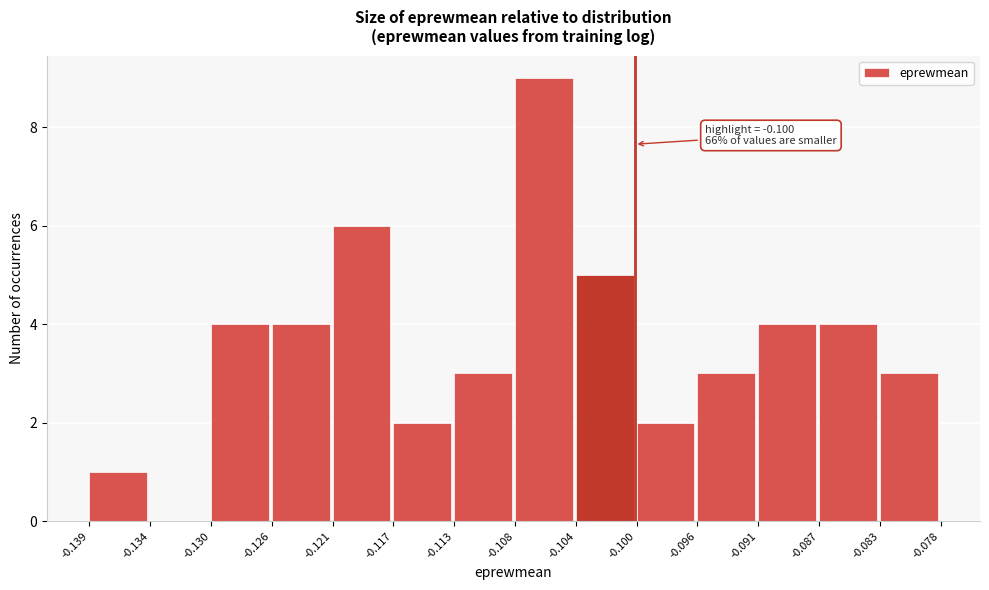

Over which range of the x-axis is the bar tallest?

-0.108 to -0.104